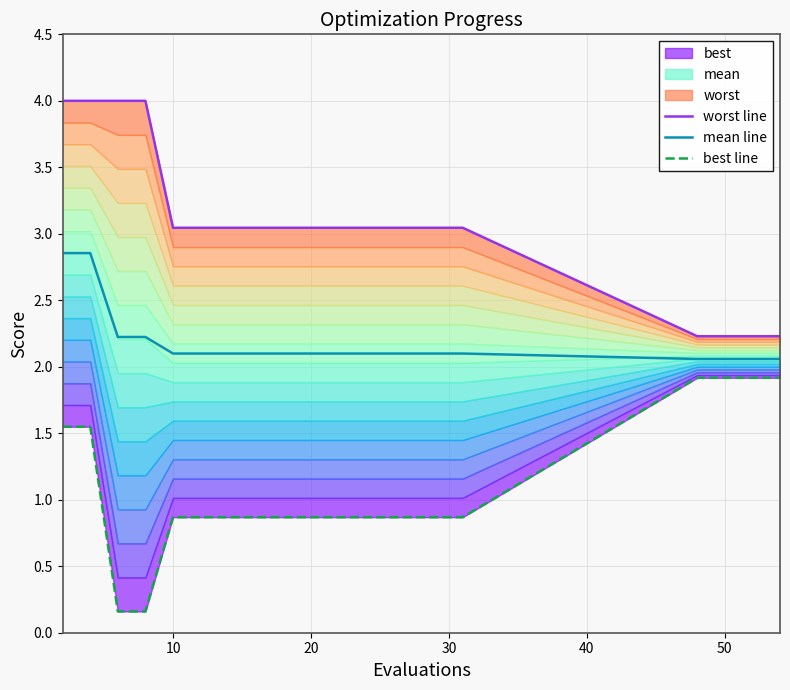

What is the lowest value of the worst line series?

2.2